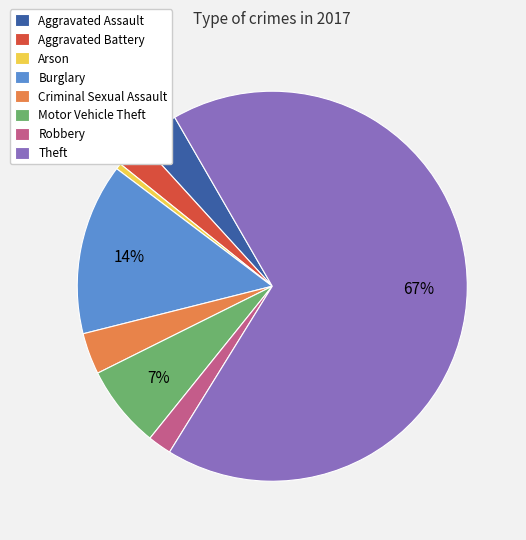

Is there any slice that represents more than half of the pie?

Yes